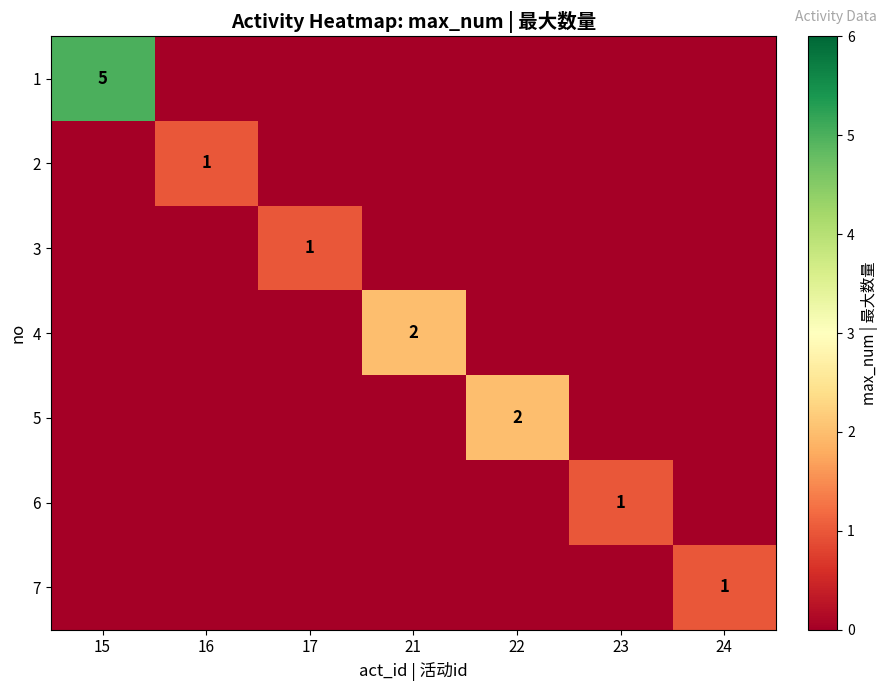

At which category is the sum across all series the highest?

15